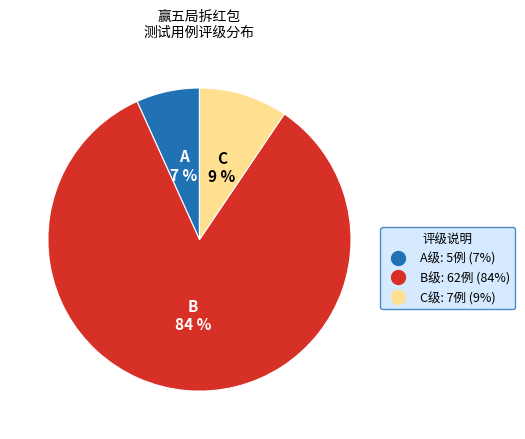

Is there any slice that represents more than half of the pie?

Yes